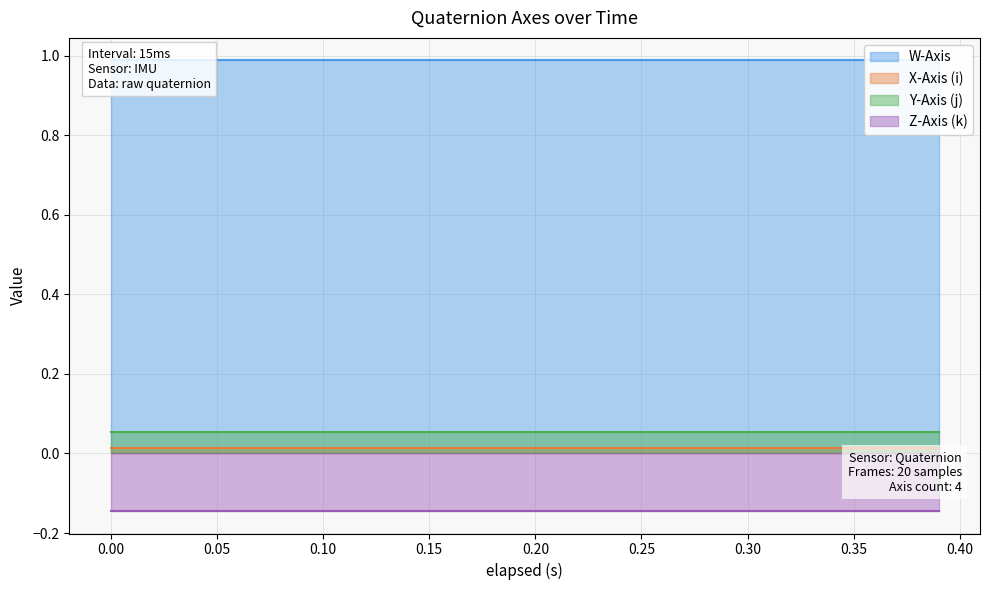

Reading right to left, transcribe all the data shown in this chart.

W-Axis: 1.0	1.0	1.0	1.0	1.0	1.0	1.0	1.0	1.0	1.0	1.0	1.0	1.0	1.0	1.0	1.0	1.0	1.0	1.0	1.0
X-Axis (i): 0.0	0.0	0.0	0.0	0.0	0.0	0.0	0.0	0.0	0.0	0.0	0.0	0.0	0.0	0.0	0.0	0.0	0.0	0.0	0.0
Y-Axis (j): 0.1	0.1	0.1	0.1	0.1	0.1	0.1	0.1	0.1	0.1	0.1	0.1	0.1	0.1	0.1	0.1	0.1	0.1	0.1	0.1
Z-Axis (k): -0.1	-0.1	-0.1	-0.1	-0.1	-0.1	-0.1	-0.1	-0.1	-0.1	-0.1	-0.1	-0.1	-0.1	-0.1	-0.1	-0.1	-0.1	-0.1	-0.1